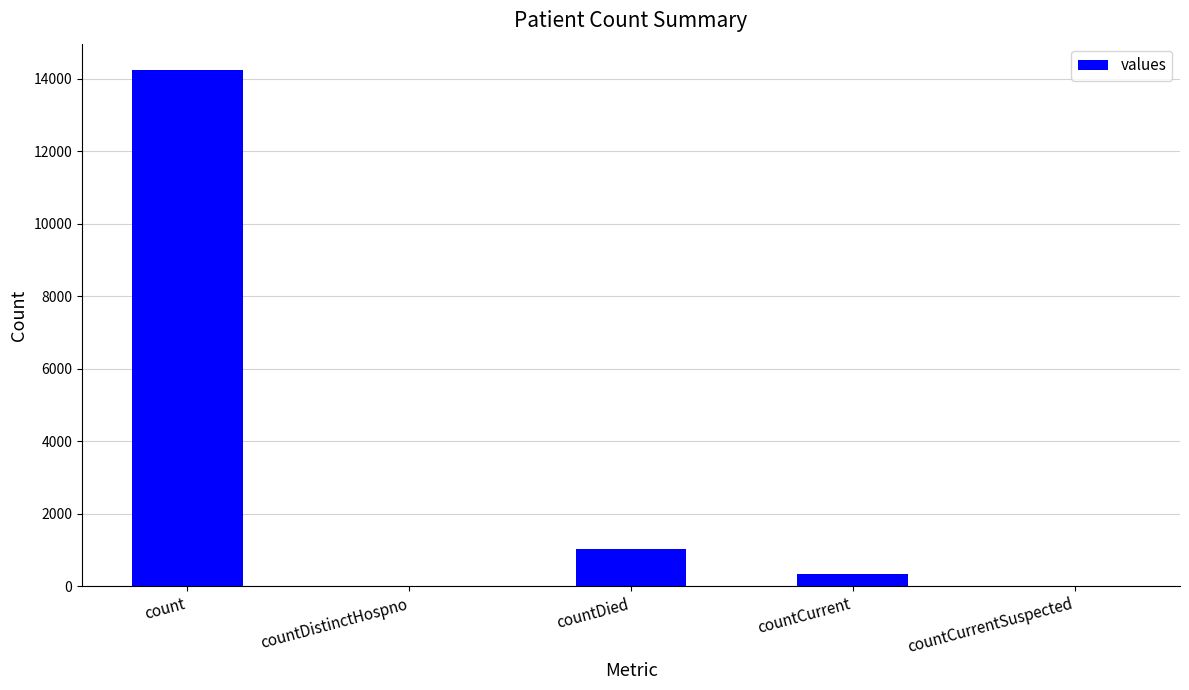

Between count and countDistinctHospno, which is larger?

count